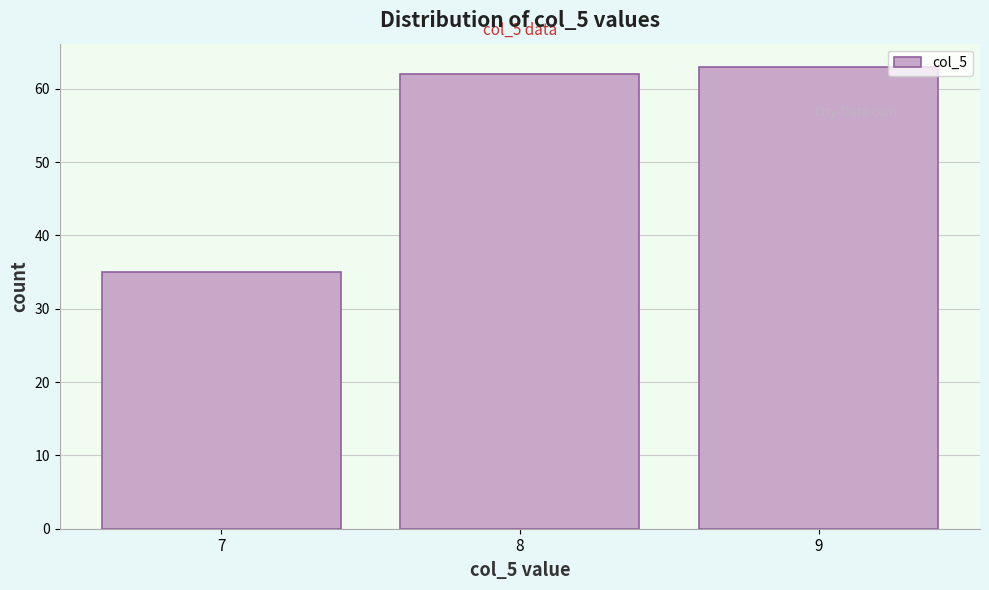

Reading left to right, transcribe all the data shown in this chart.

35	62	63